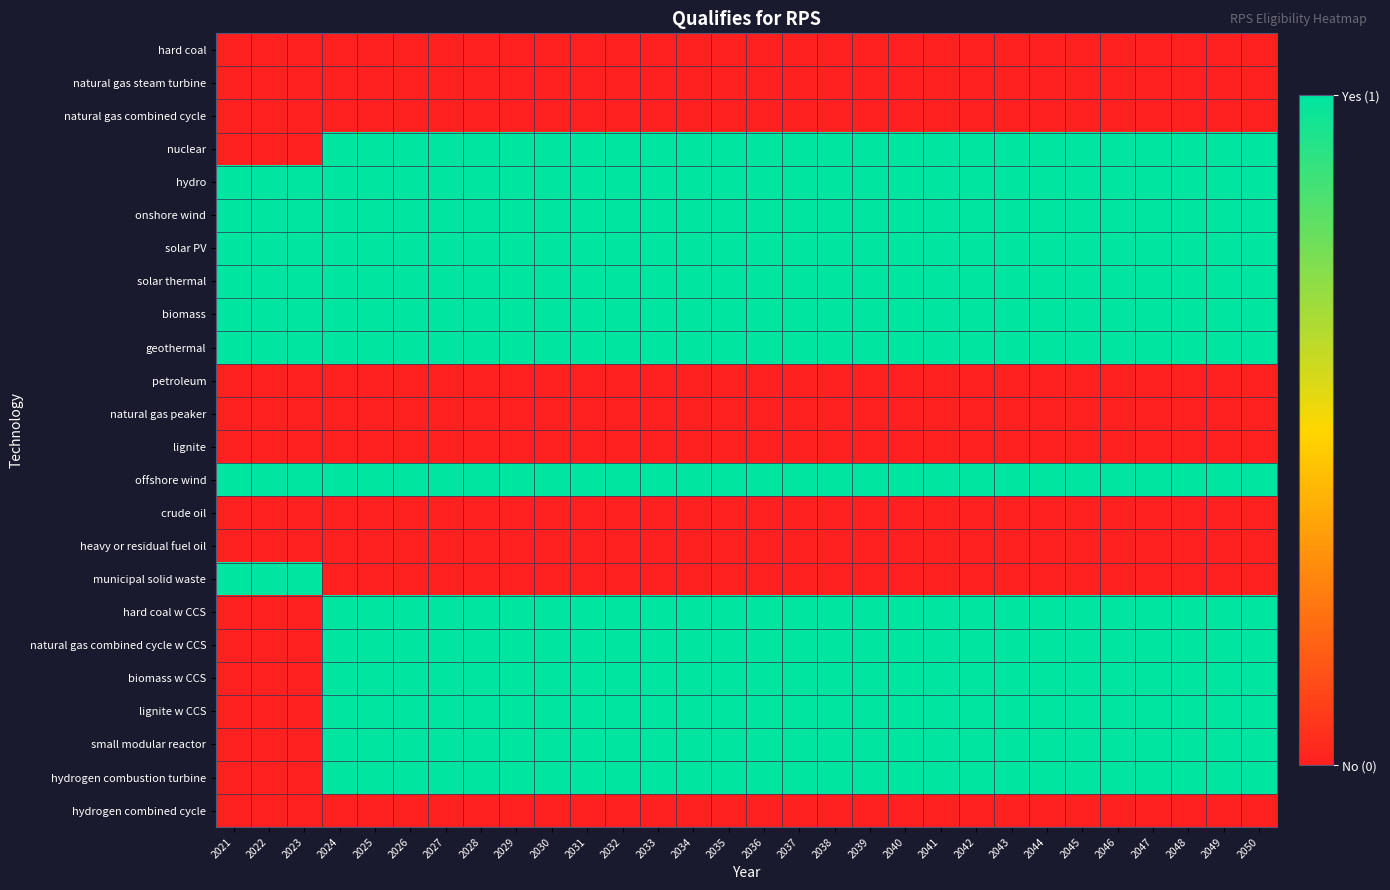

At which category is the sum across all series the highest?

2024